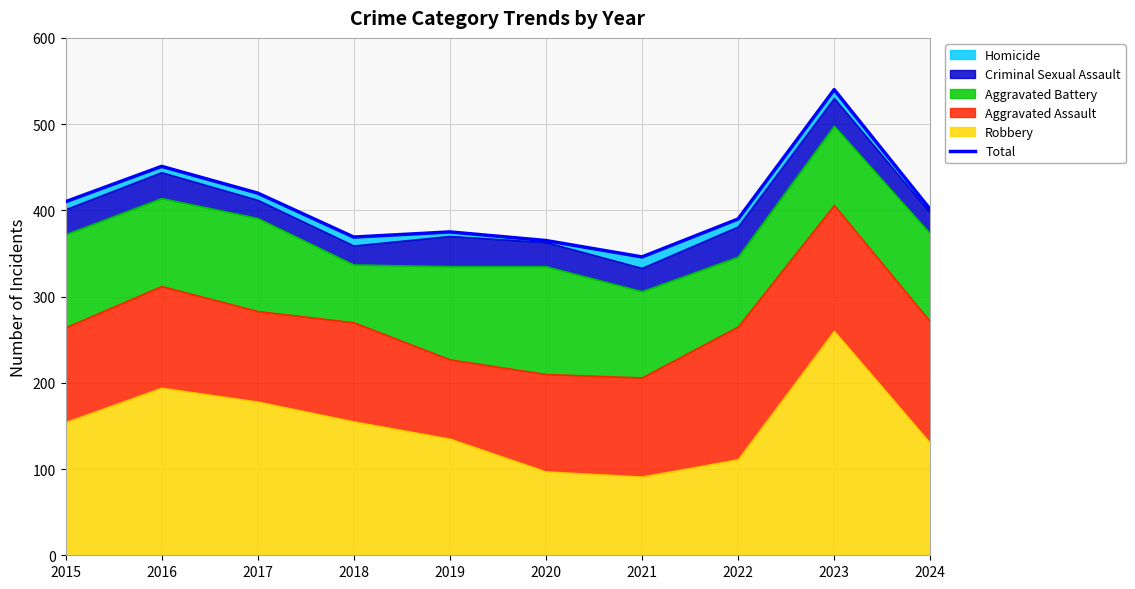

At which category does the chart reach its minimum across all series?

2021